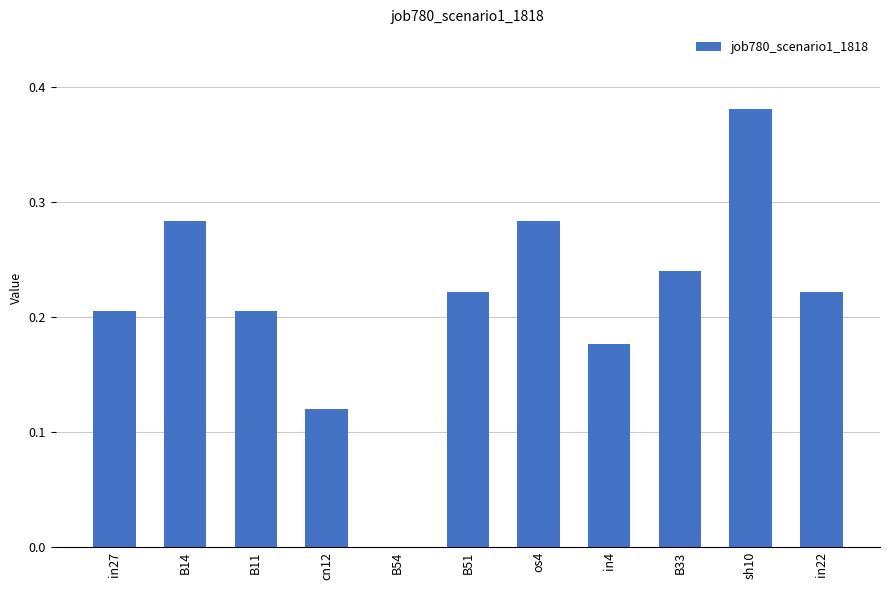

What is the sum of the values at sh10 and B51?

0.6